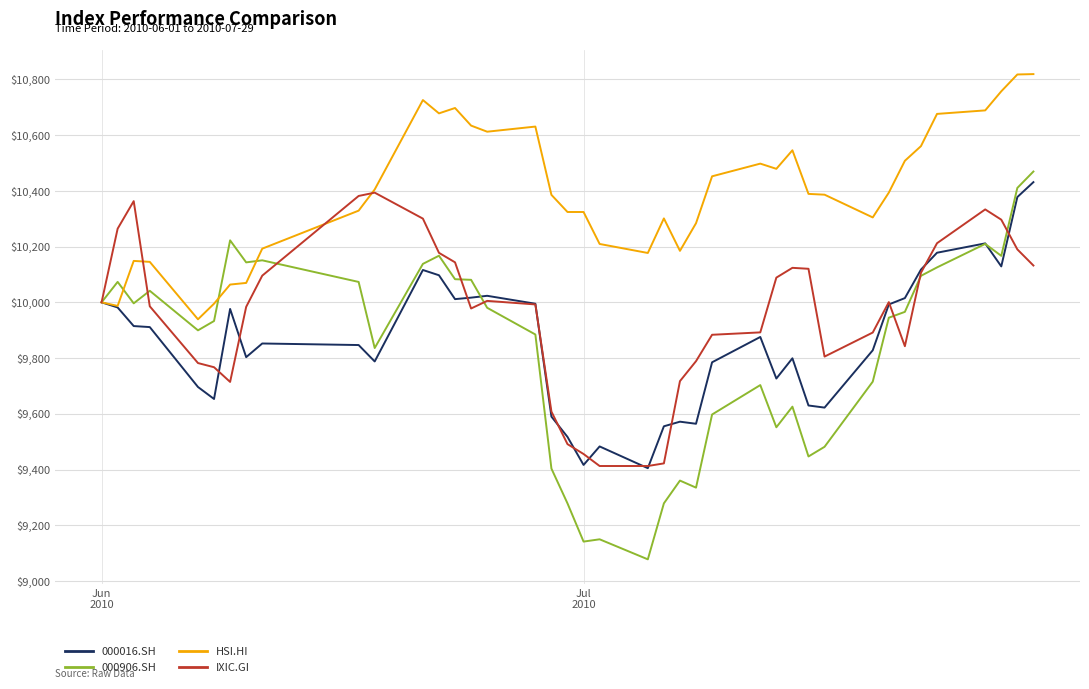

What is the lowest value of the HSI.HI series?

9939.1